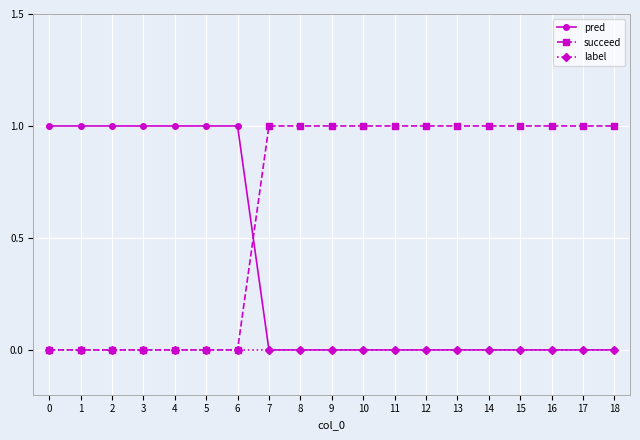

The pred series shows 1 at 4. True or false?

True